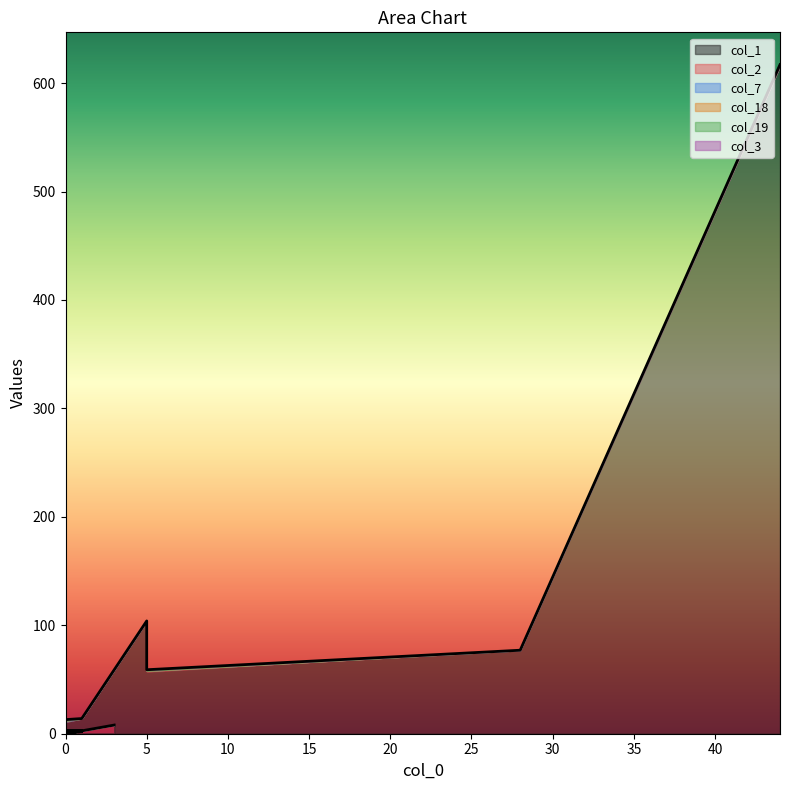

True or false: col_18 and col_1 intersect in this chart.

False